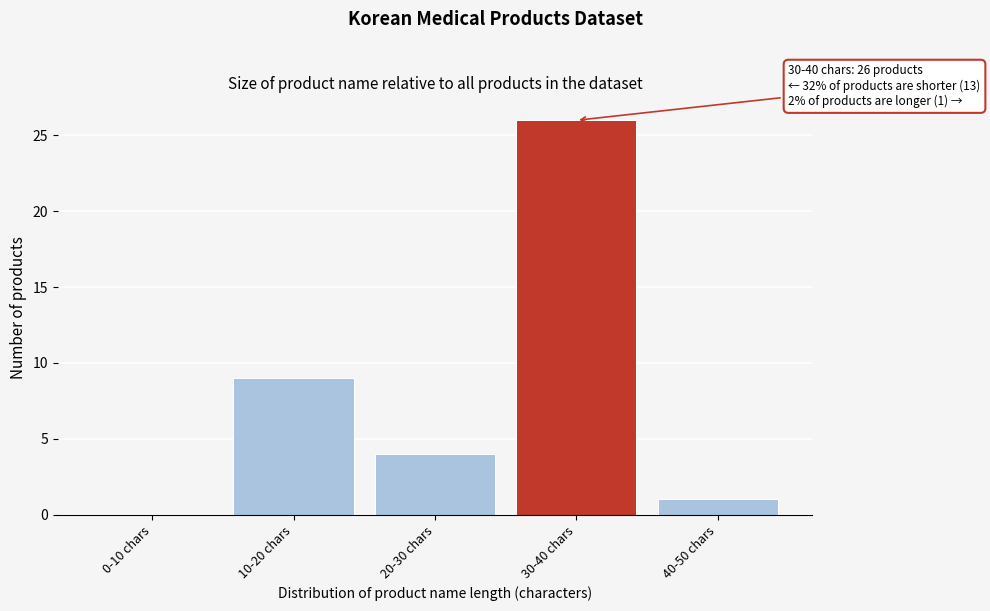

Reading right to left, list all the values displayed in this chart.

40-50 chars=1	30-40 chars=26	20-30 chars=4	10-20 chars=9	0-10 chars=0